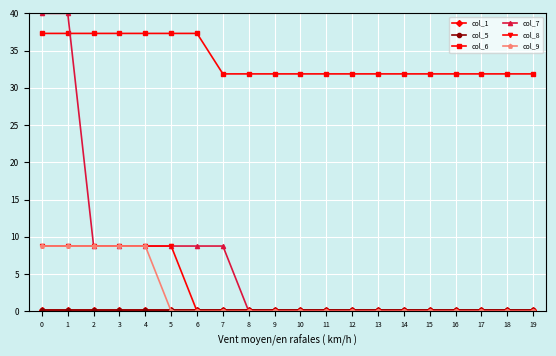

Rank the categories by col_1 value from lowest to highest.

0, 1, 2, 3, 4, 5, 6, 7, 8, 9, 10, 11, 12, 13, 14, 15, 16, 17, 18, 19